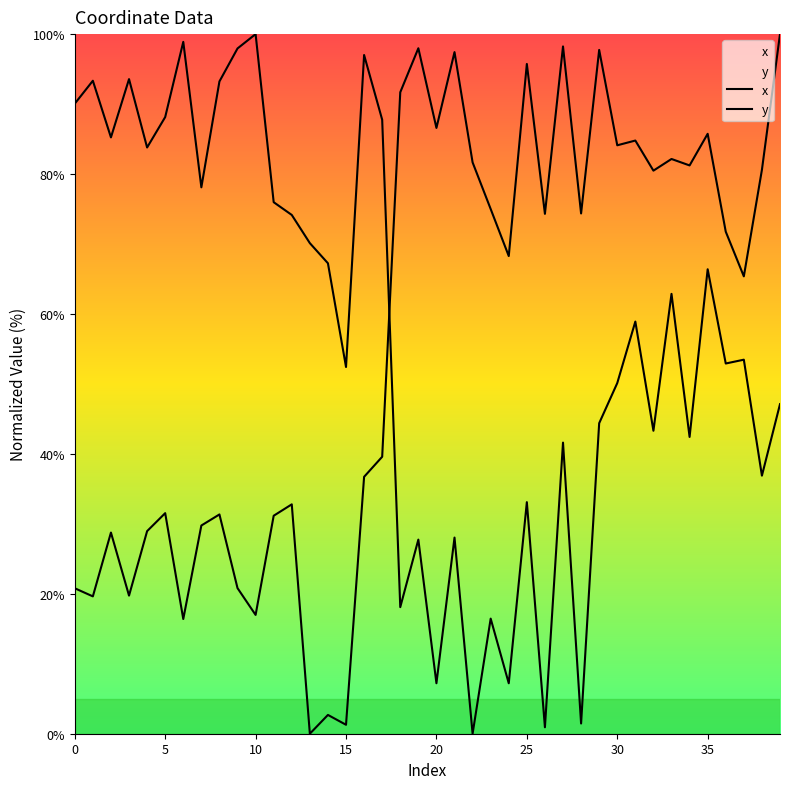

At which category does the chart reach its peak across all series?

39